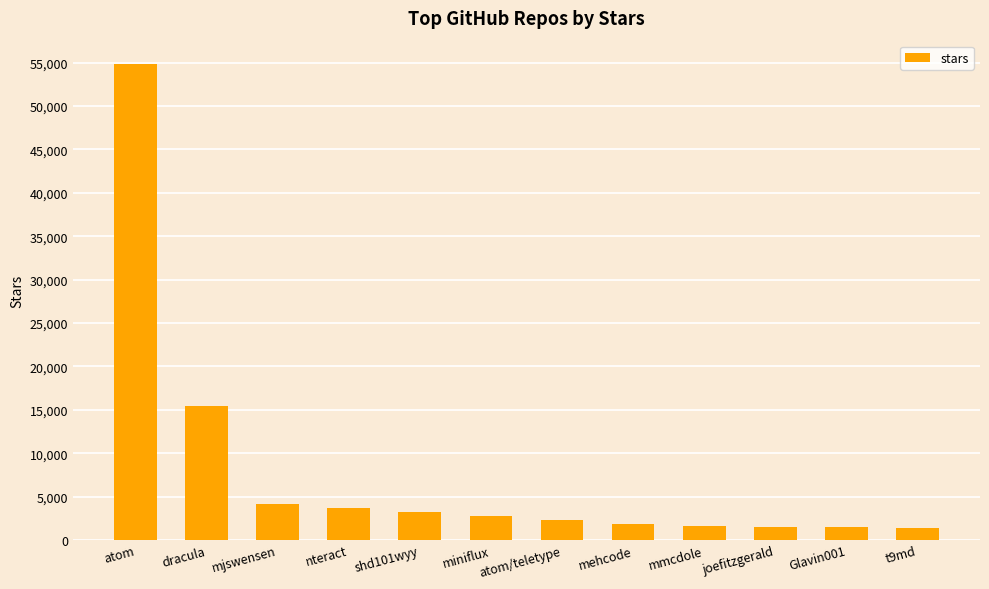

How many data points are less than 2800?

6